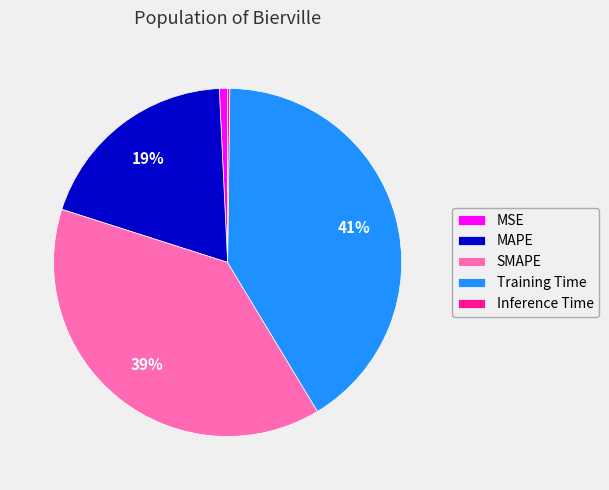

True or false: Training Time accounts for 27% of the total.

False